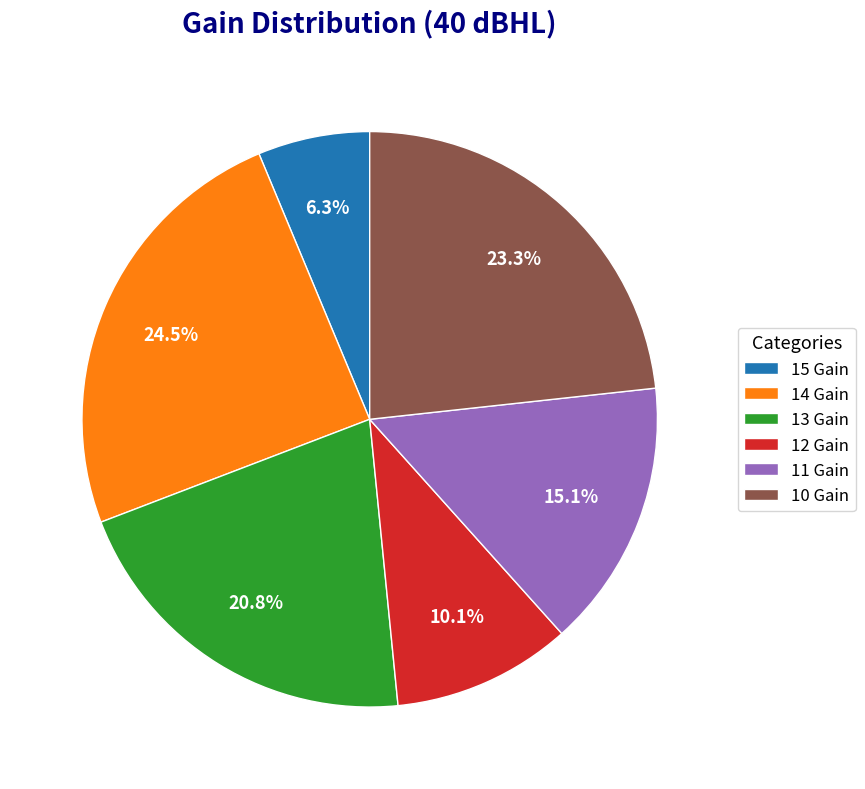

To the nearest percent, what is the difference between the 15 Gain and 13 Gain slice percentages?

14%